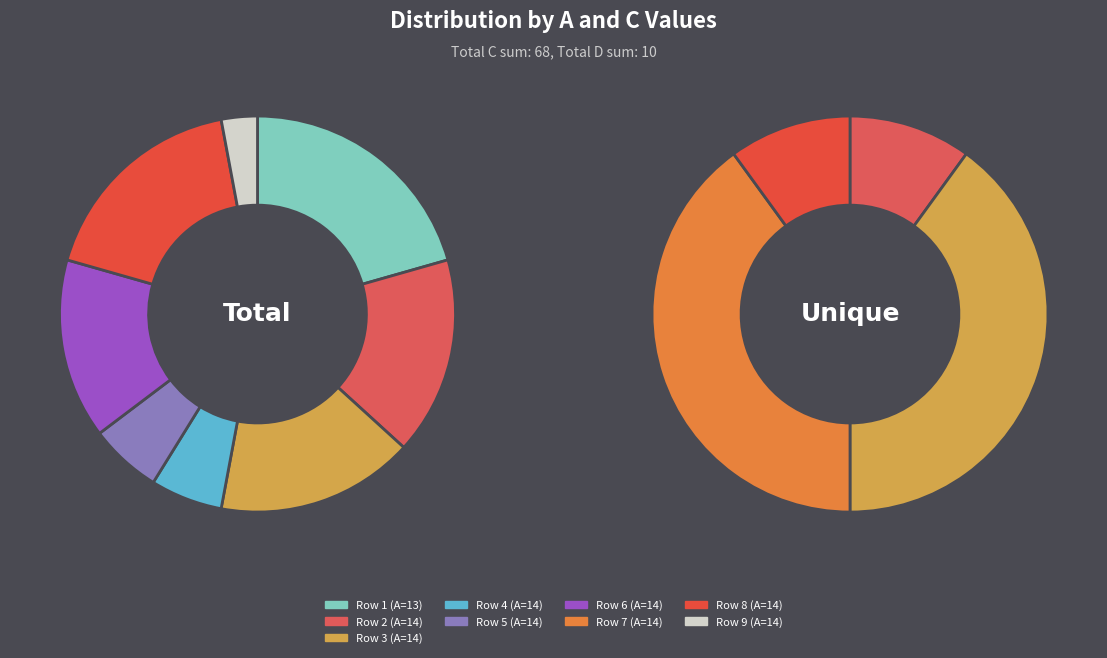

The 14_2_4_0 slice represents 6% of the pie. True or false?

True